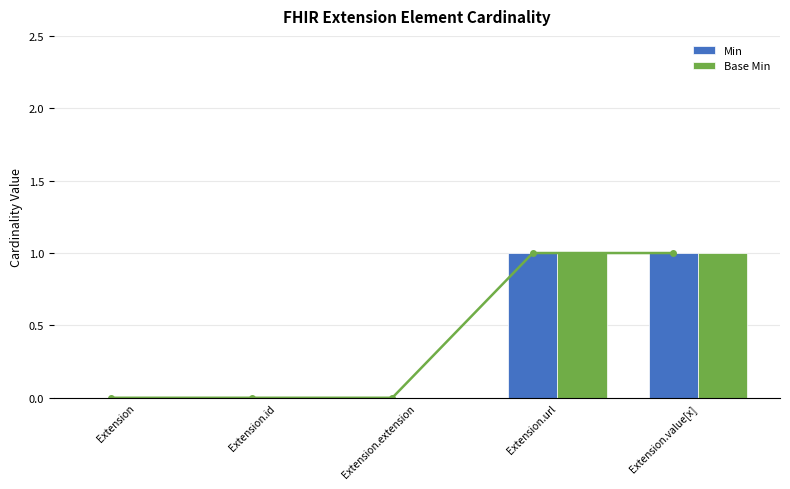

How many data points does each series have?

5